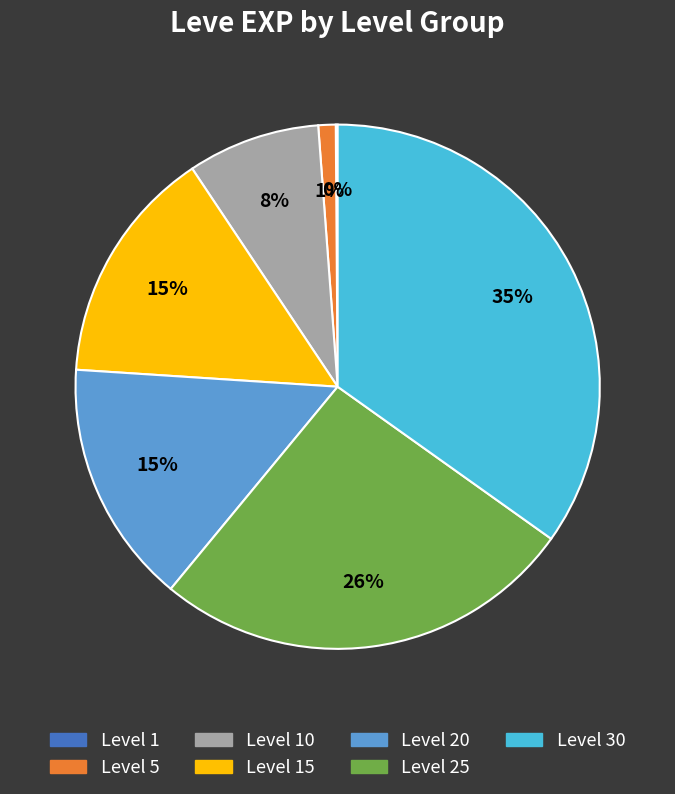

To the nearest percent, what is the difference between the largest and smallest slice percentages?

35%